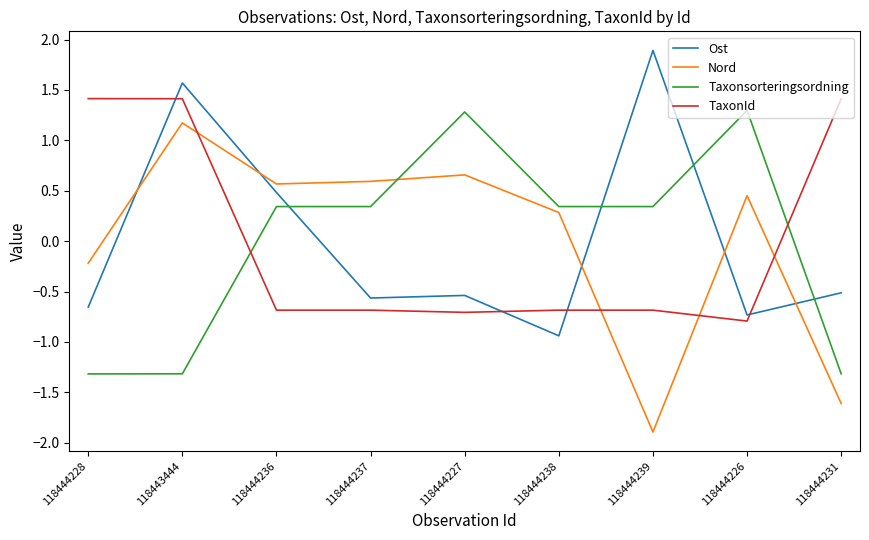

Which series has the widest spread of values?

Nord